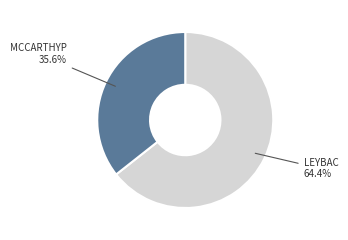

Is there any slice that represents more than half of the pie?

Yes